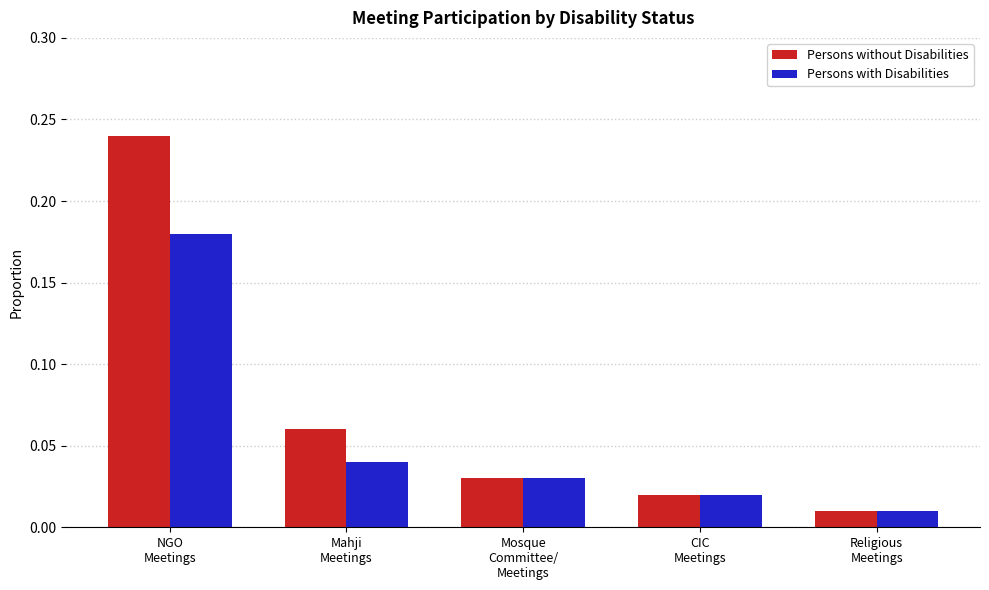

At which label is Persons without Disabilities closest to 0?

Religious
Meetings